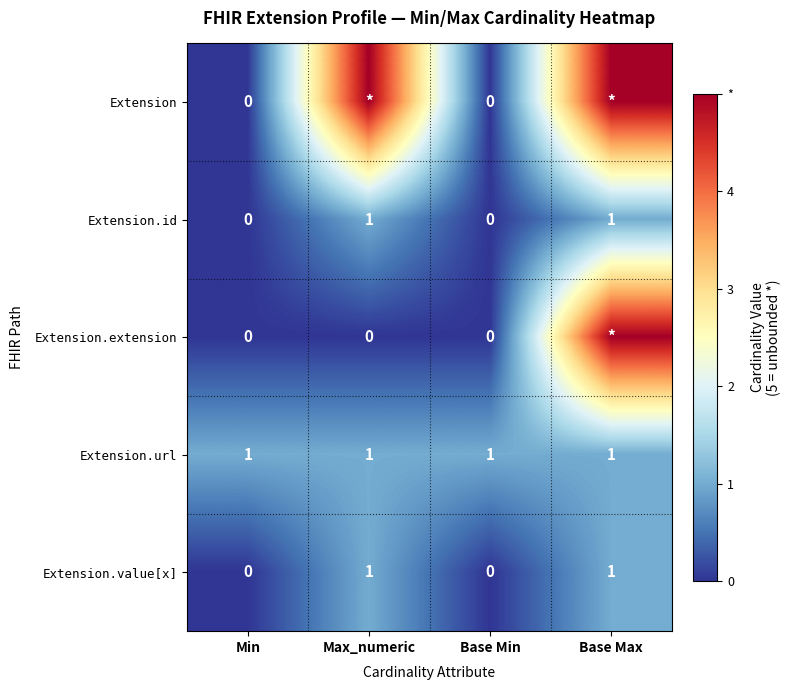

True or false: Extension.value[x] has a value of 0 at Base Min.

True